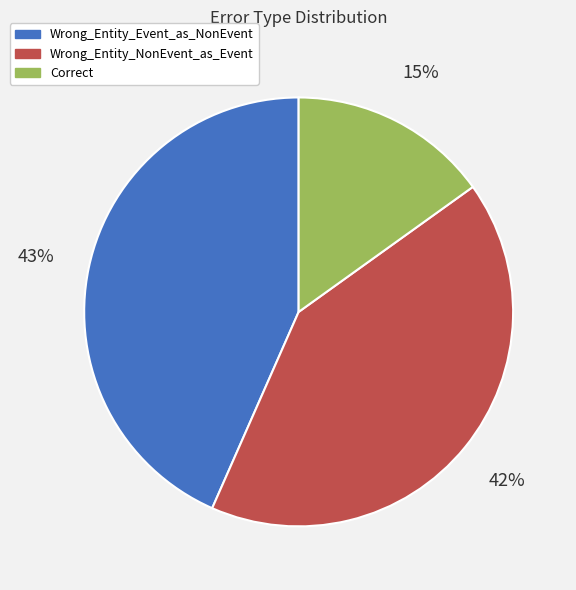

To the nearest percent, what portion does Wrong_Entity_NonEvent_as_Event represent?

42%